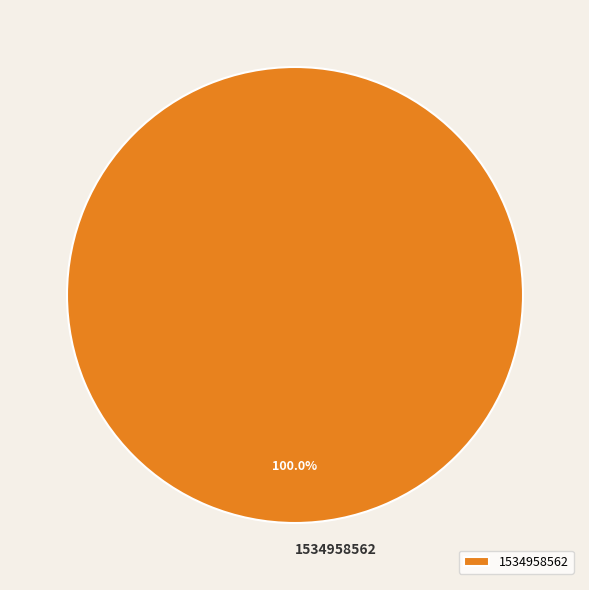

Count the number of slices in the pie.

1